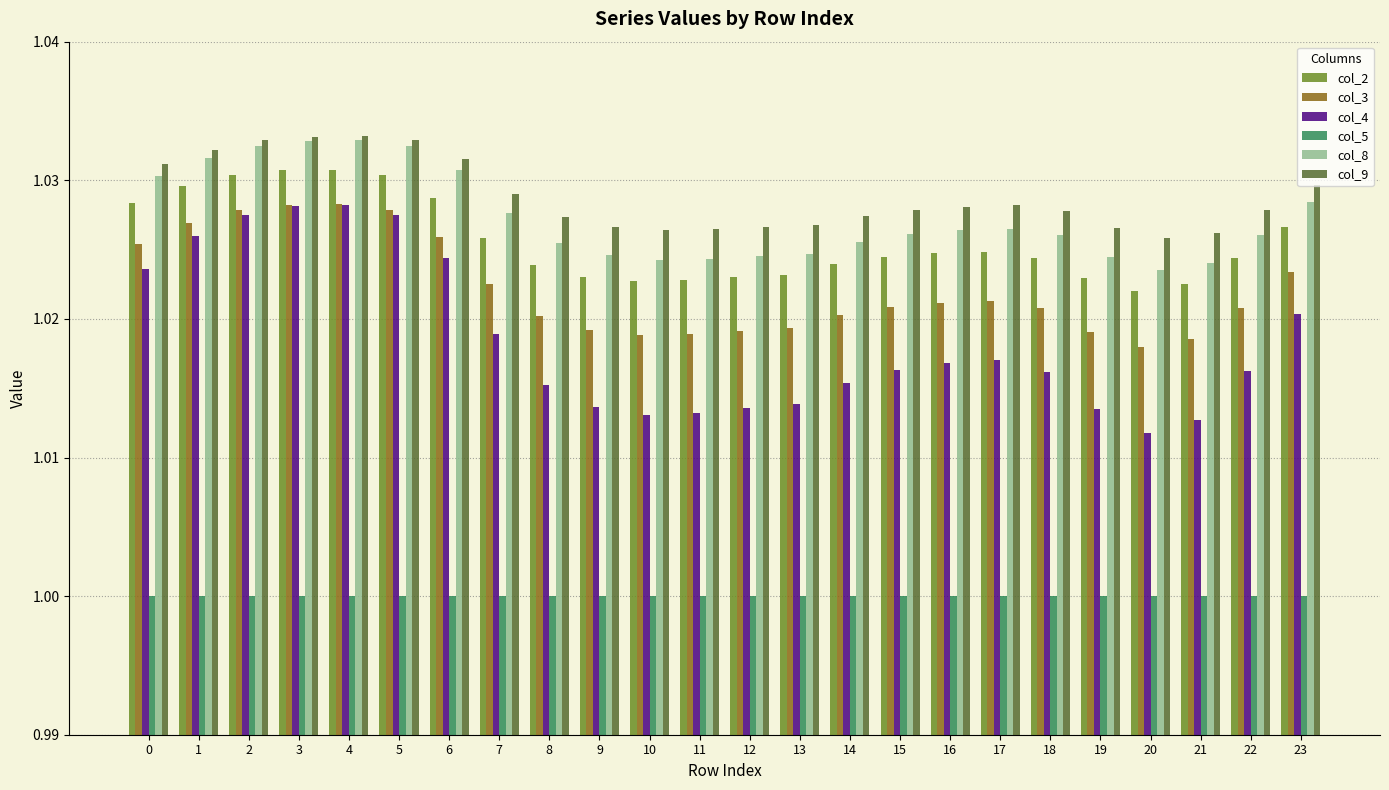

How many data points does each series have?

24